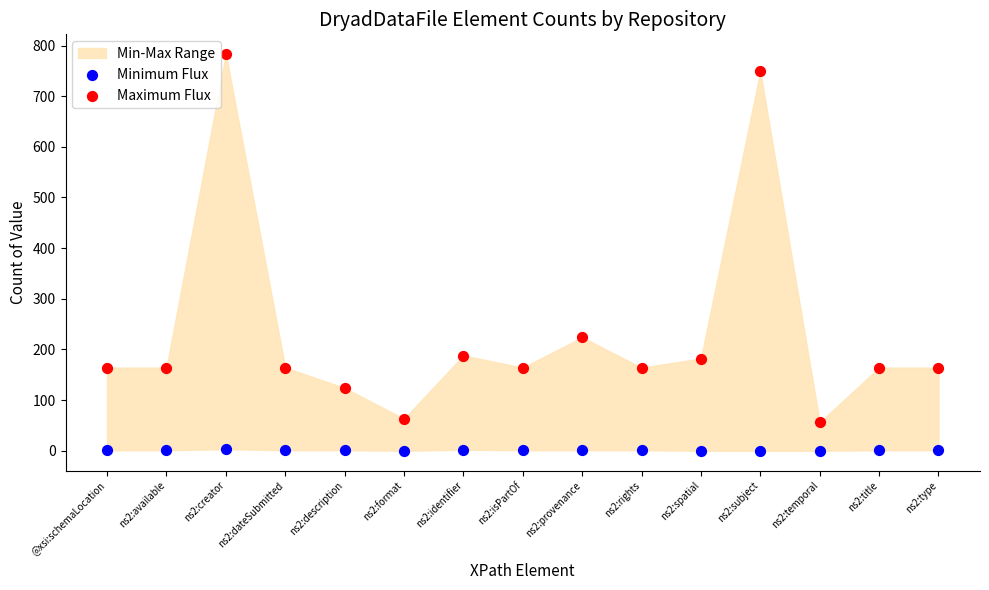

Across all series, what Y value is closest to 391?

224